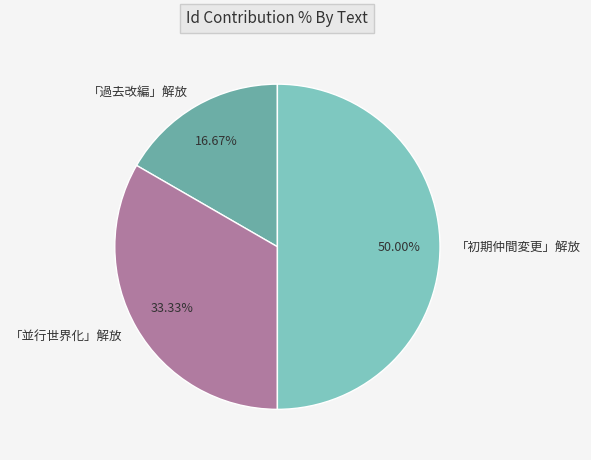

Is the sum of 「初期仲間変更」解放 and 「並行世界化」解放 greater than half?

Yes